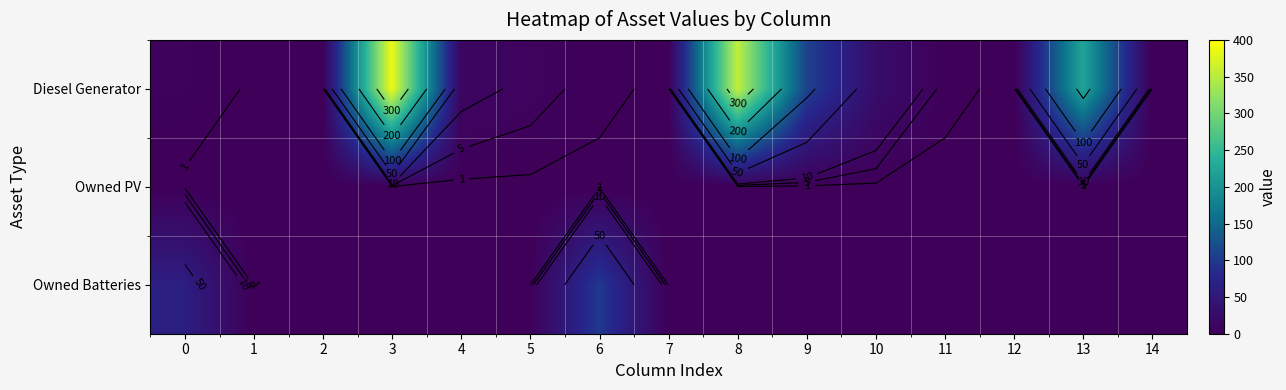

Is it true that row_2 equals 36 at 1?

False